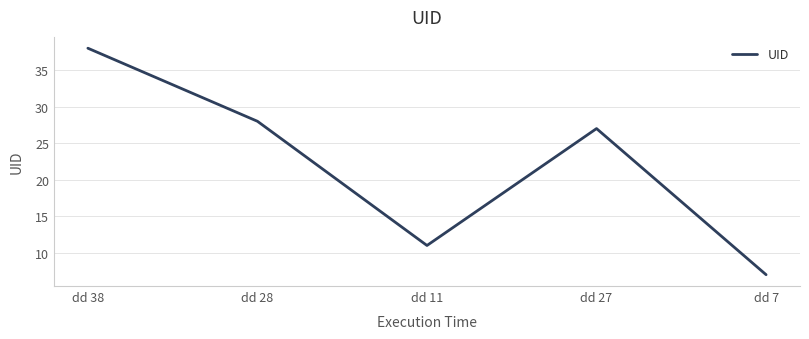

What position from the right is dd 11?

3